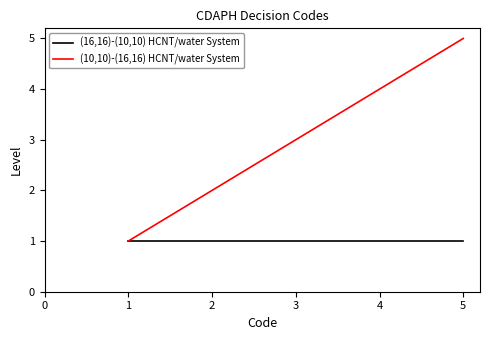

The (16,16)-(10,10) HCNT/water System series shows 1 at 5. True or false?

True